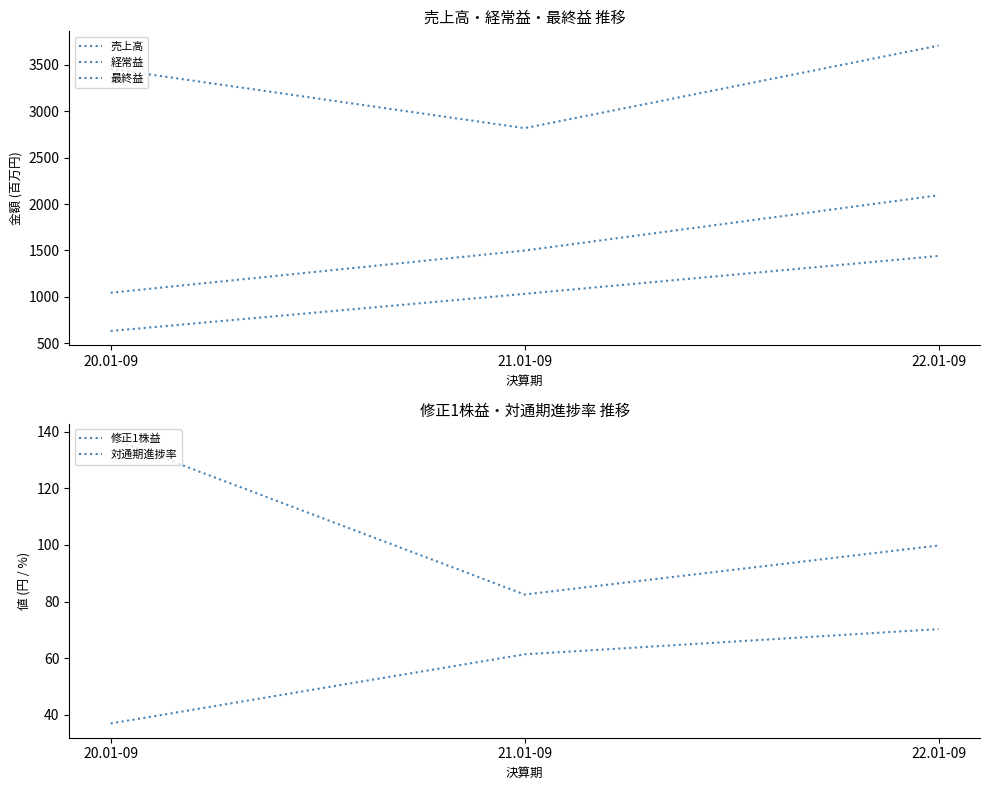

Is this an area chart (filled region under the line)?

No